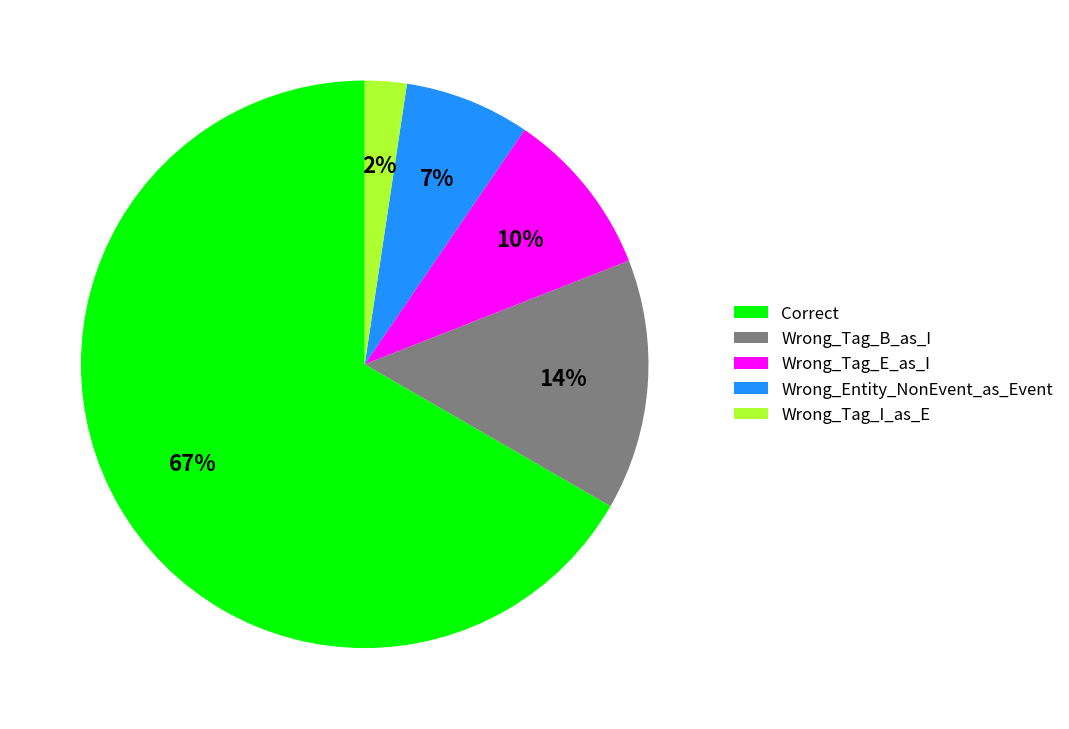

Which slice is the smallest?

Wrong_Tag_I_as_E